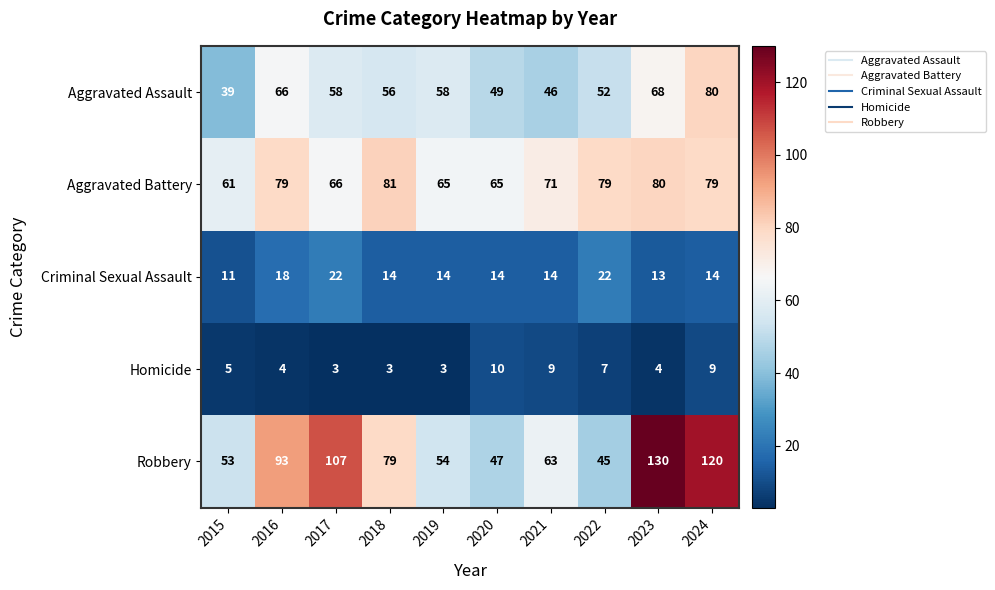

Which series has the largest range (max minus min)?

Robbery